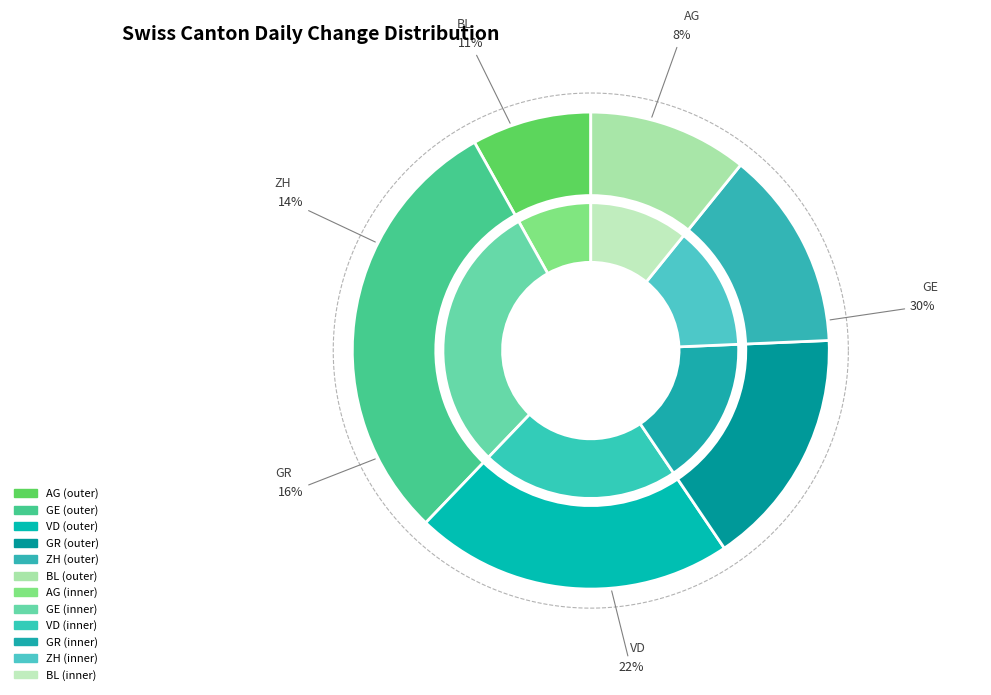

Count the number of slices in the pie.

6